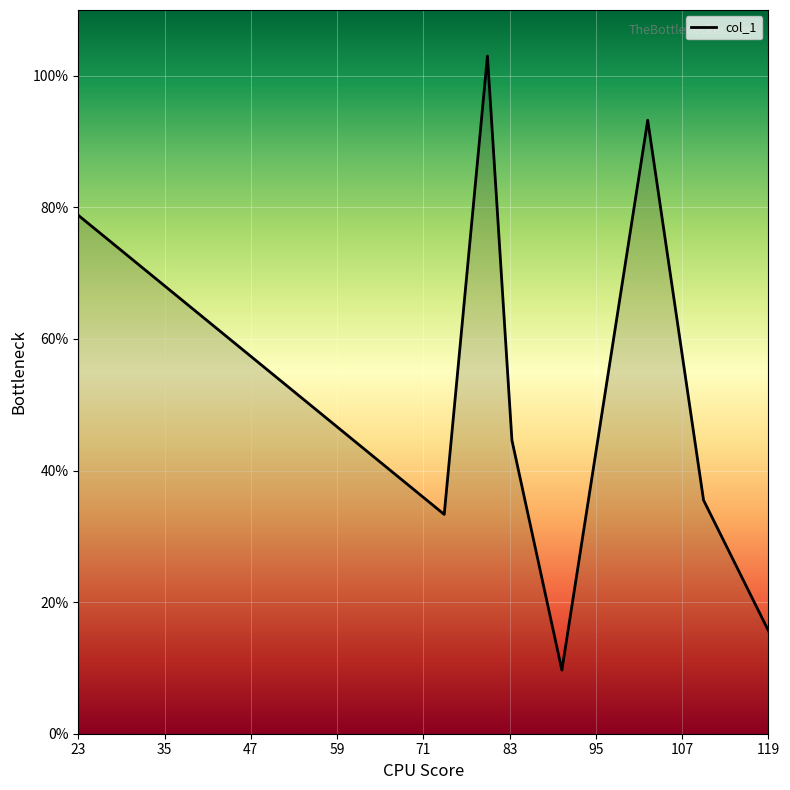

True or false: there are more than 0 points higher than both neighbors.

True